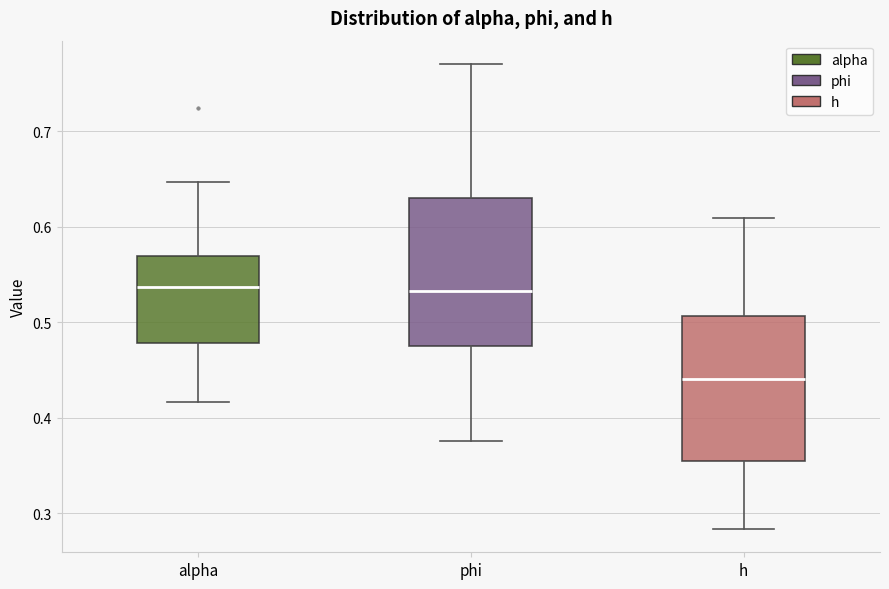

Where does the upper whisker of the box for phi end on the y-axis? The values are not printed on the chart, so give them approximately, as read against the axis.

0.77